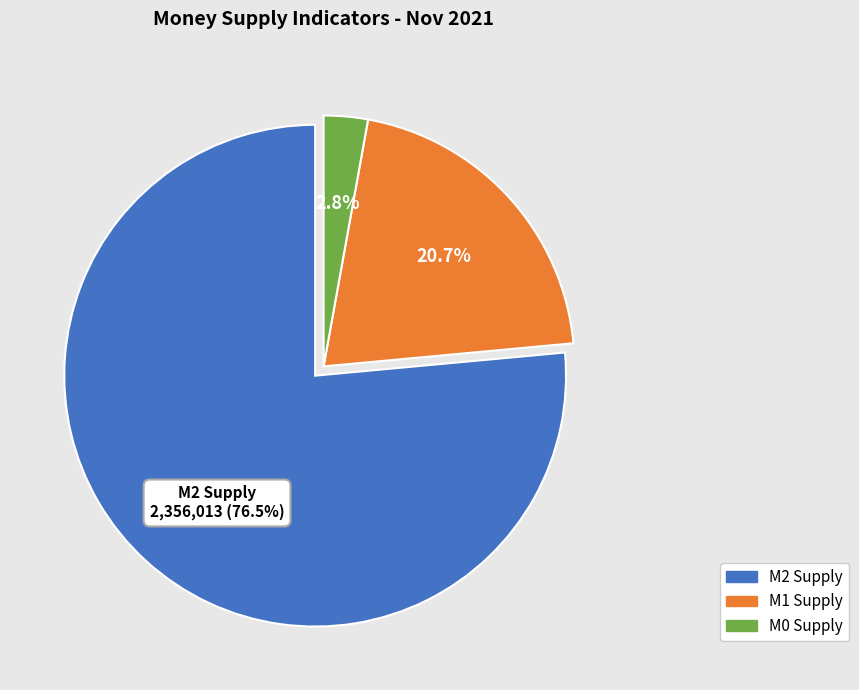

Which slice represents more than half of the pie?

Money and Quasi-Money (M2) Supply